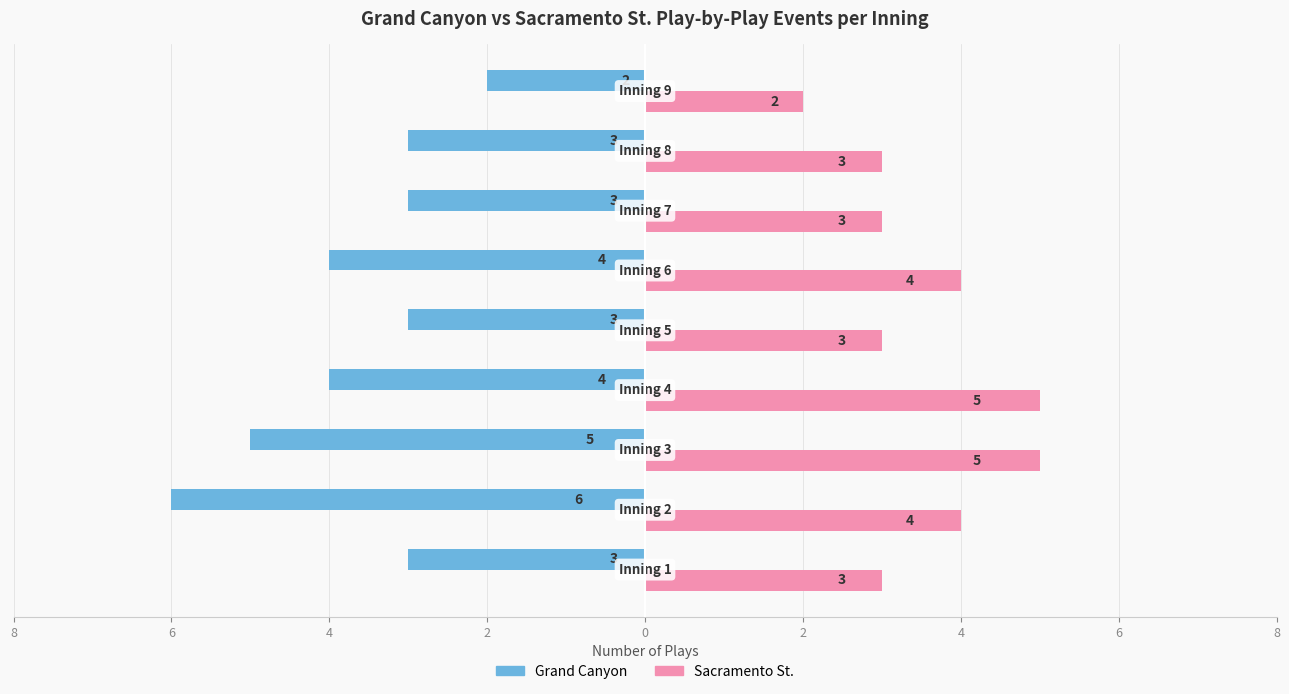

What are all the series names shown in the legend?

Grand Canyon, Sacramento St.